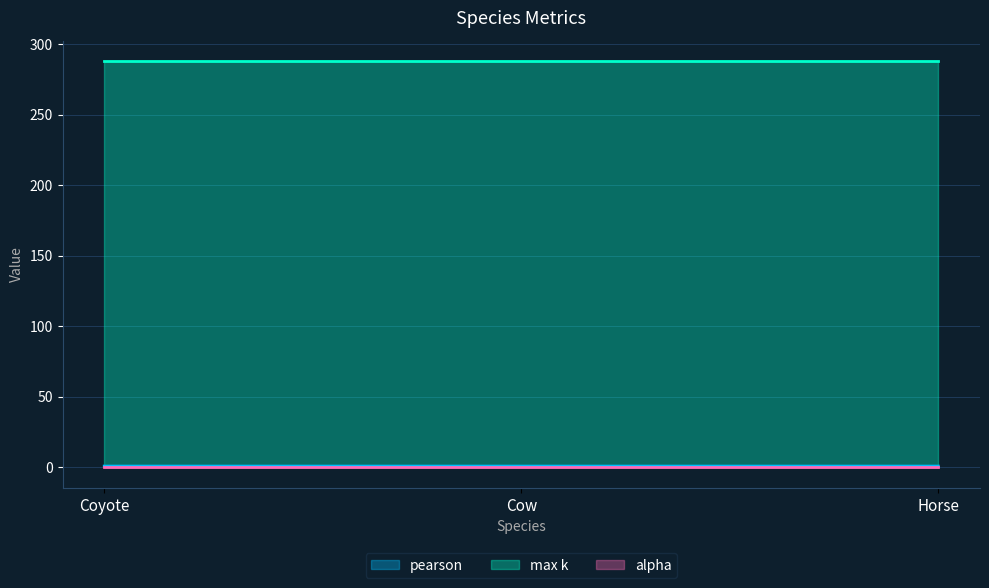

Which series has the largest total across all categories?

max k